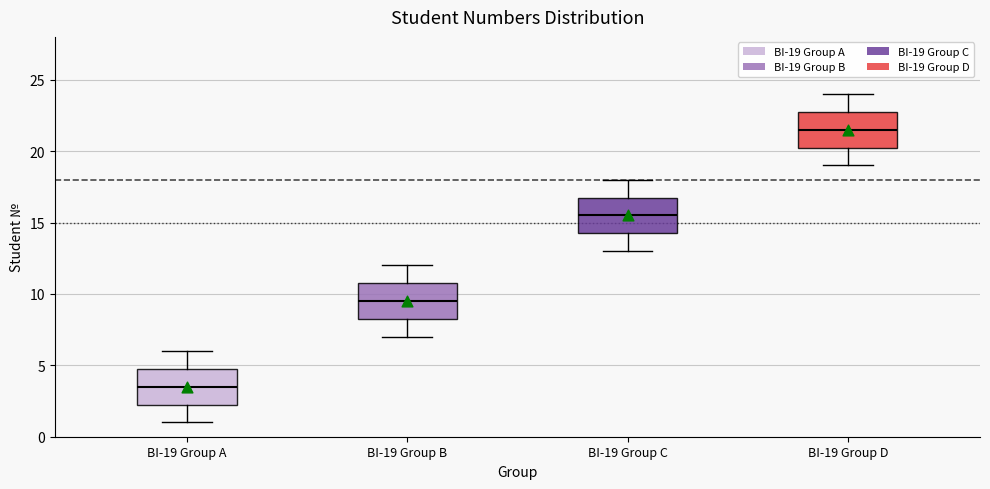

Reading left to right, read every box against the y-axis: the position of its median line, the range the box covers, and the ends of its whiskers. The values are not printed on the chart, so give them approximately, as read against the axis.

BI-19 Group A: median 3.5, box 2.5 to 5.0, whiskers 1.0 to 6.0
BI-19 Group B: median 9.5, box 8.5 to 11.0, whiskers 7.0 to 12.0
BI-19 Group C: median 15.5, box 14.5 to 17.0, whiskers 13.0 to 18.0
BI-19 Group D: median 21.5, box 20.5 to 23.0, whiskers 19.0 to 24.0